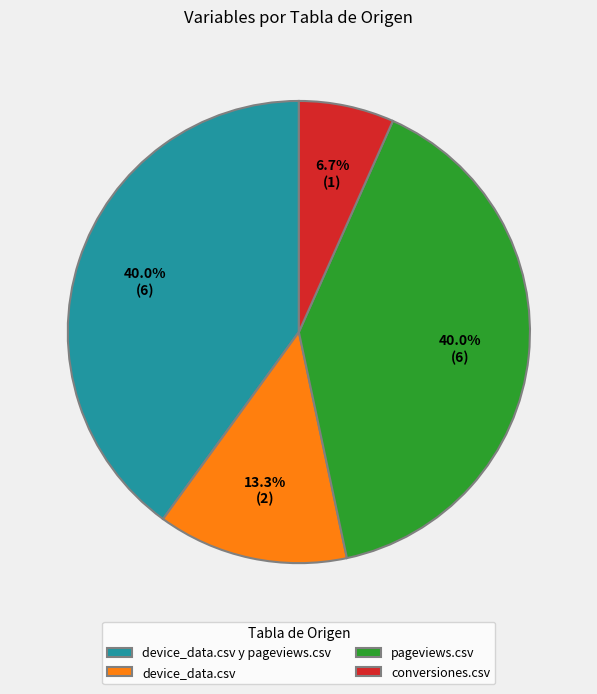

How much of the chart is everything except device_data.csv y pageviews.csv?

60.0%